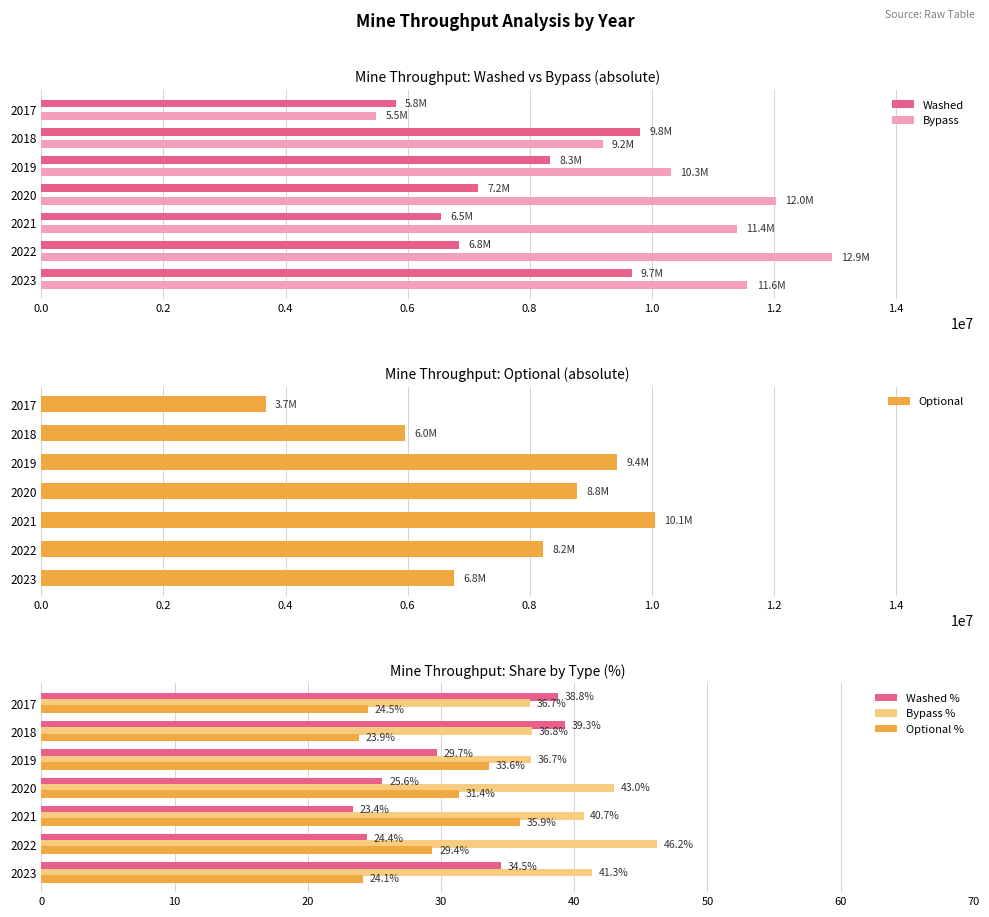

What is the difference between the Bypass % values at 2020 and 2019?

6.3